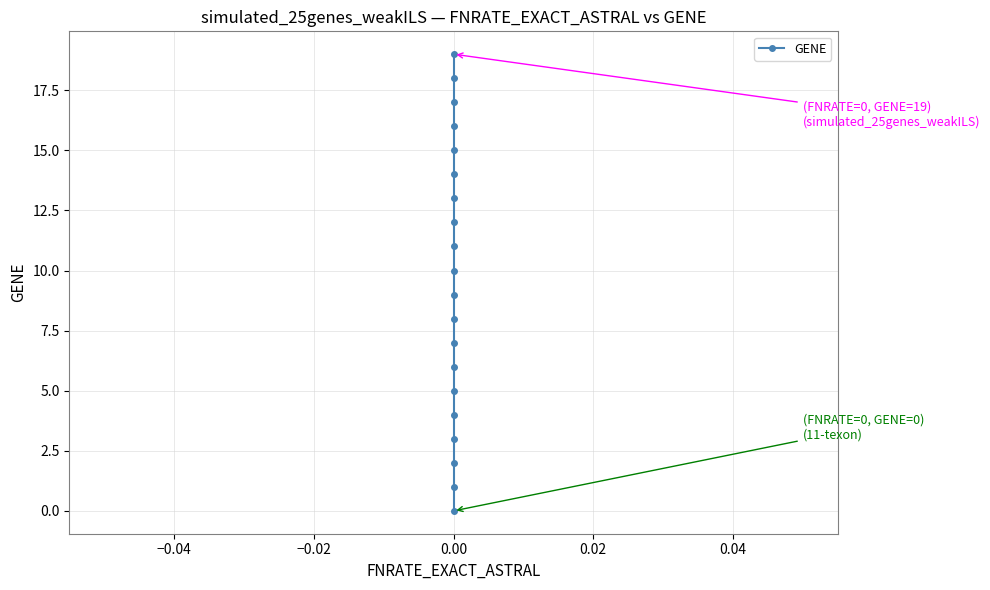

Between 19 and 16, which is larger?

19